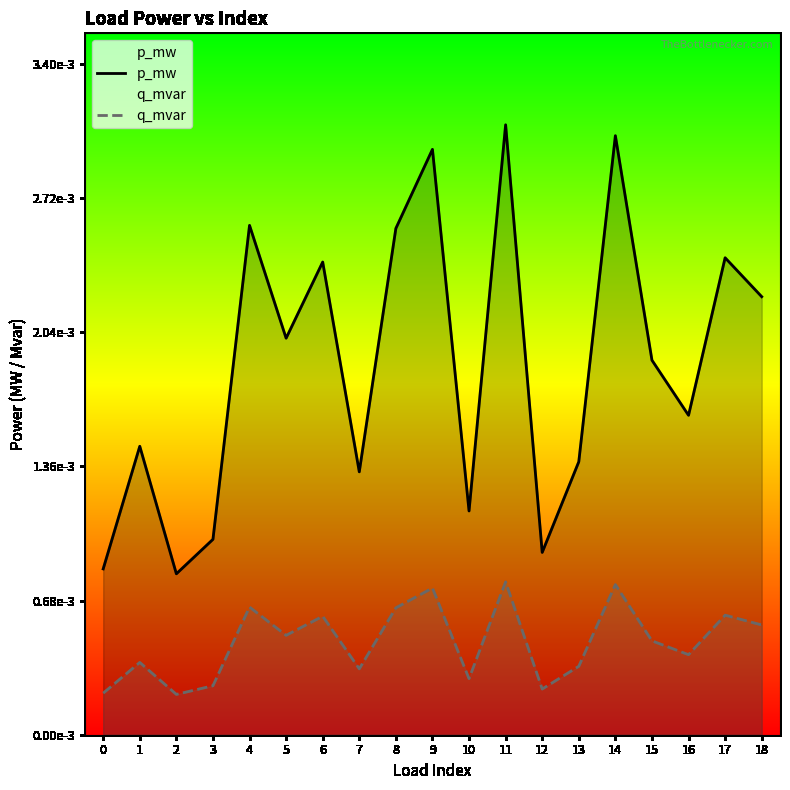

Does the chart display data point markers on the line(s)?

No